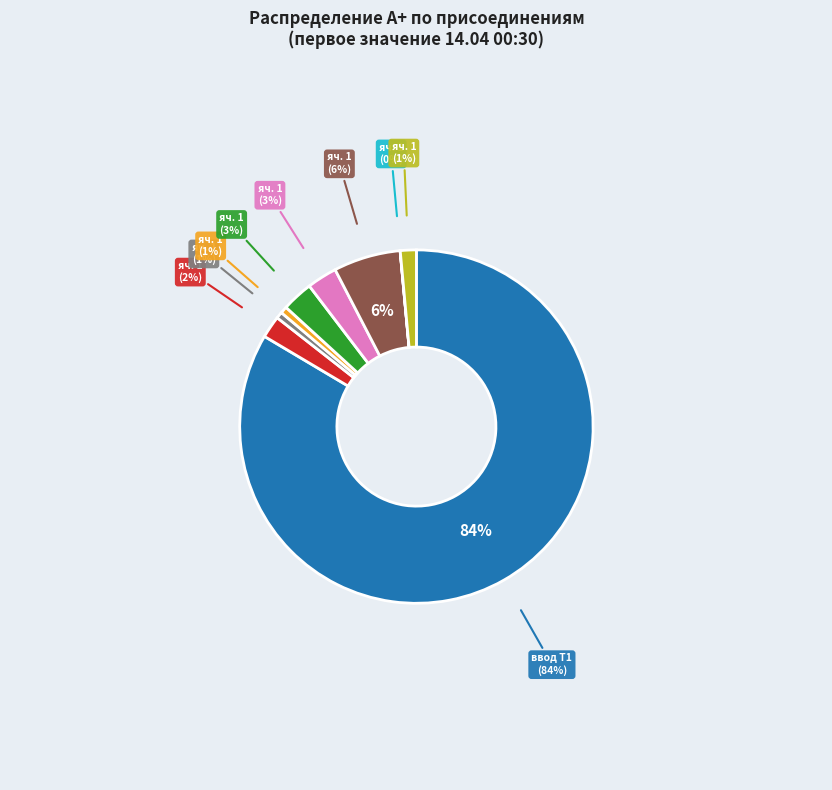

Does ввод Т1 (2431) account for over 50% of the chart?

Yes